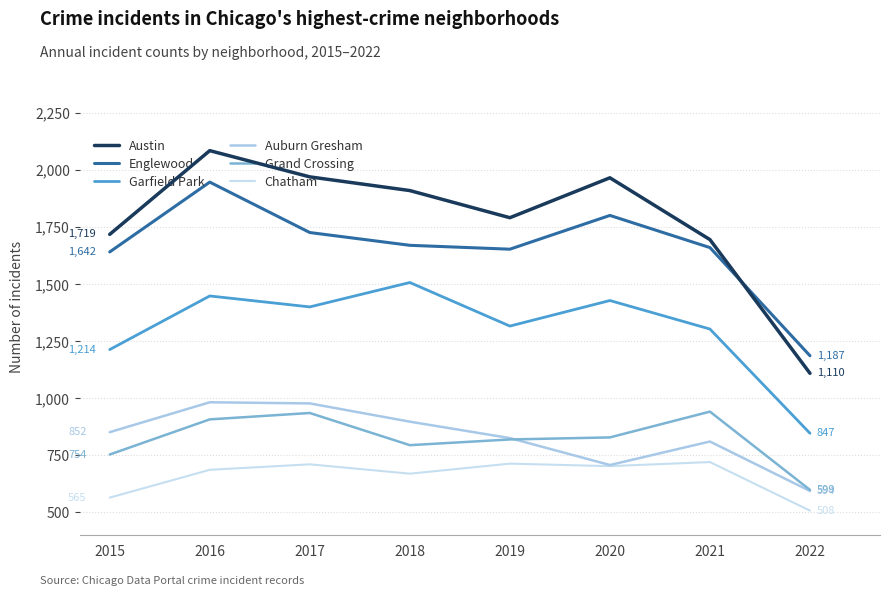

True or false: Garfield Park and Englewood cross at least once.

False